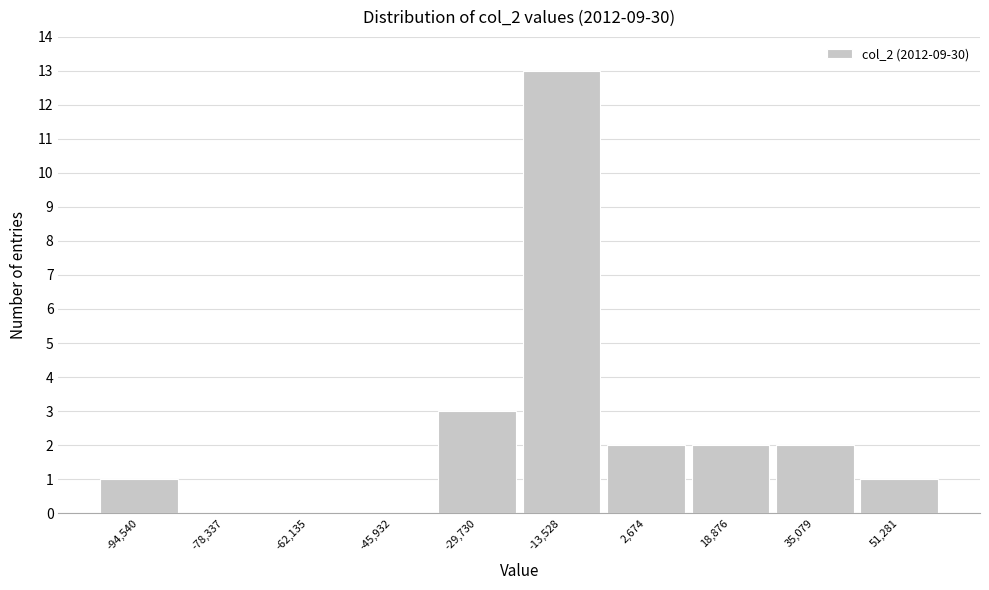

Reading left to right, list all the values displayed in this chart.

-94,540=1	-78,337=0	-62,135=0	-45,932=0	-29,730=3	-13,528=13	2,674=2	18,876=2	35,079=2	51,281=1